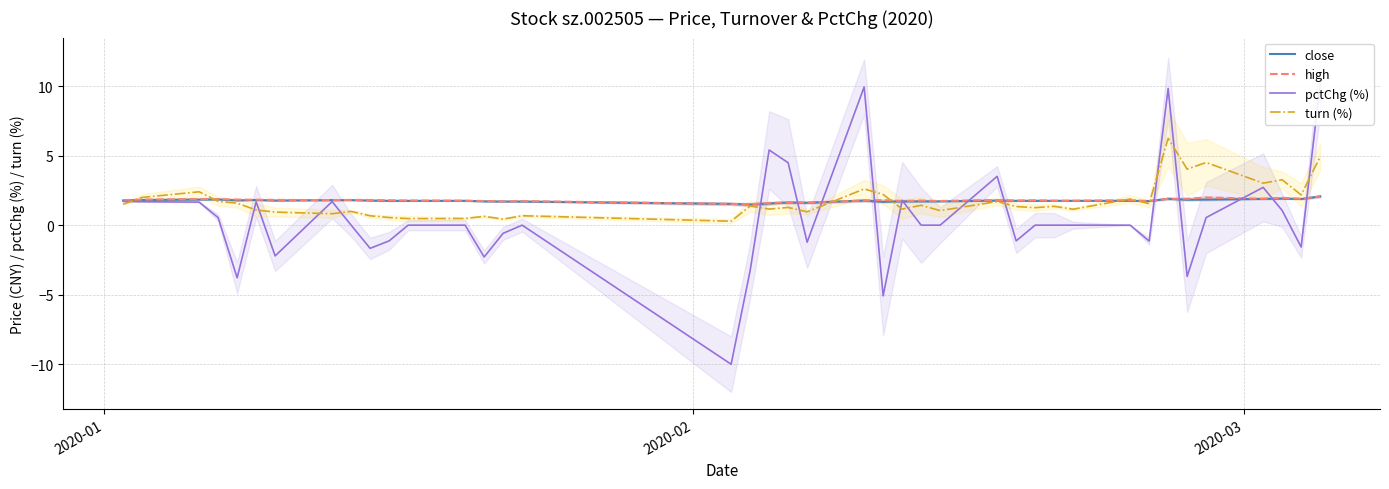

Reading left to right, extract all data points from this chart.

close: 1.8	1.8	1.8	1.9	1.8	1.8	1.8	1.8	1.8	1.8	1.8	1.8	1.8	1.7	1.7	1.7	1.5	1.5	1.6	1.6	1.6	1.8	1.7	1.7	1.7	1.7	1.8	1.8	1.8	1.8	1.8	1.8	1.7	1.9	1.8	1.8	1.9	1.9	1.9	2.1
high: 1.8	1.8	1.9	1.9	1.8	1.8	1.8	1.8	1.8	1.8	1.8	1.8	1.8	1.7	1.7	1.7	1.5	1.5	1.6	1.6	1.6	1.8	1.8	1.7	1.8	1.7	1.8	1.8	1.8	1.8	1.8	1.8	1.7	1.9	1.9	2.0	1.9	2.0	1.9	2.1
pctChg (%): 1.7	1.7	1.7	0.5	-3.8	1.7	-2.2	1.7	0.0	-1.7	-1.1	0.0	0.0	-2.3	-0.6	0.0	-10.0	-3.3	5.4	4.5	-1.2	9.9	-5.1	1.8	0.0	0.0	3.5	-1.1	0.0	0.0	0.0	0.0	-1.1	9.8	-3.7	0.5	2.7	1.1	-1.6	10.1
turn (%): 1.5	2.0	2.4	1.7	1.6	1.1	0.9	0.8	1.0	0.7	0.5	0.5	0.5	0.6	0.4	0.7	0.3	1.4	1.2	1.3	1.0	2.6	2.2	1.2	1.4	1.0	1.7	1.3	1.3	1.4	1.1	1.9	1.5	6.2	4.0	4.5	3.0	3.3	2.2	4.9